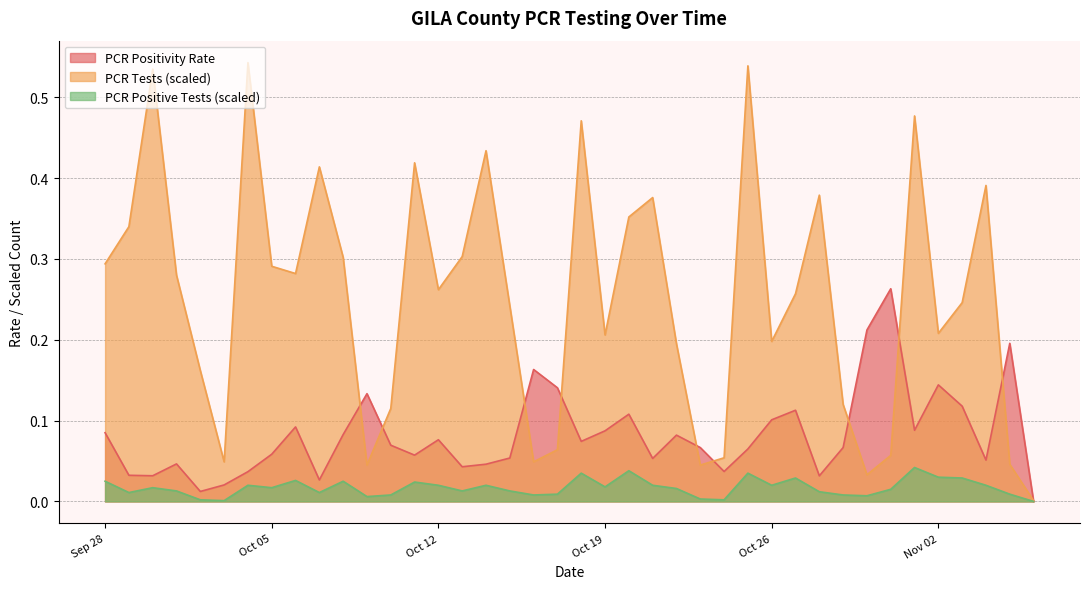

Where is the first local maximum for PCR Positivity Rate?

1